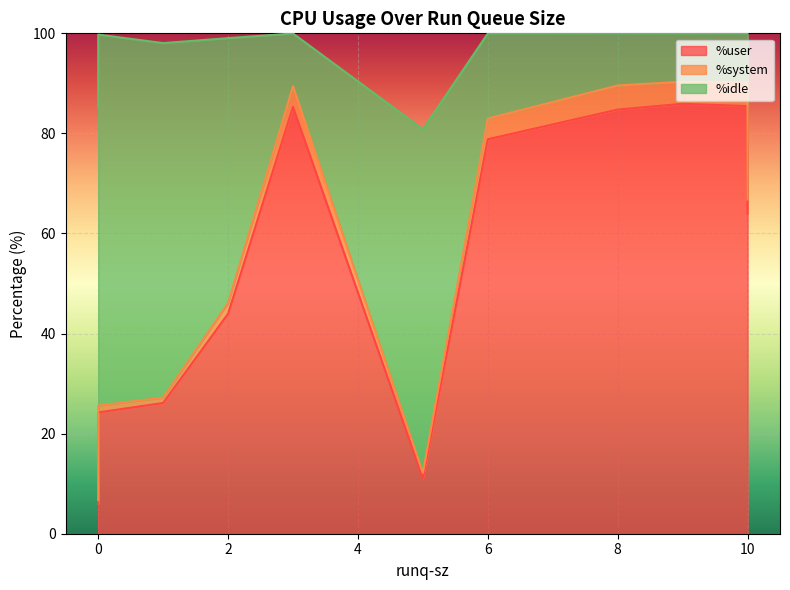

True or false: %system and %idle intersect in this chart.

False